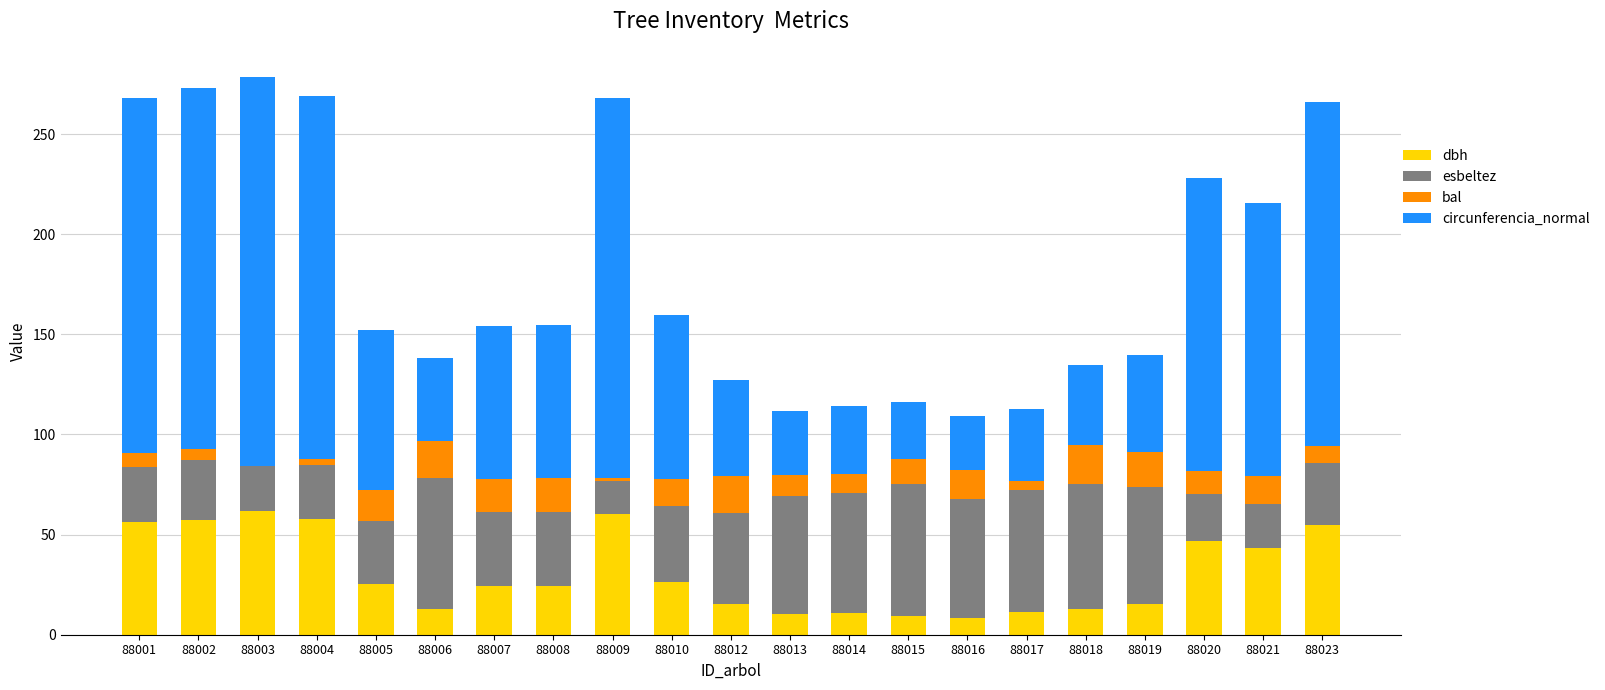

What is the sum of the dbh values at 88013 and 88014?

21.0